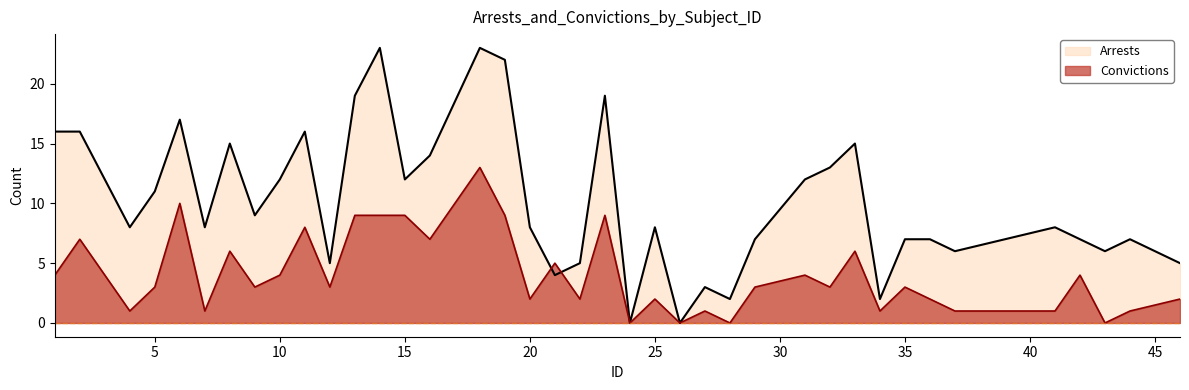

How many values in the Arrests series are below 8?

16